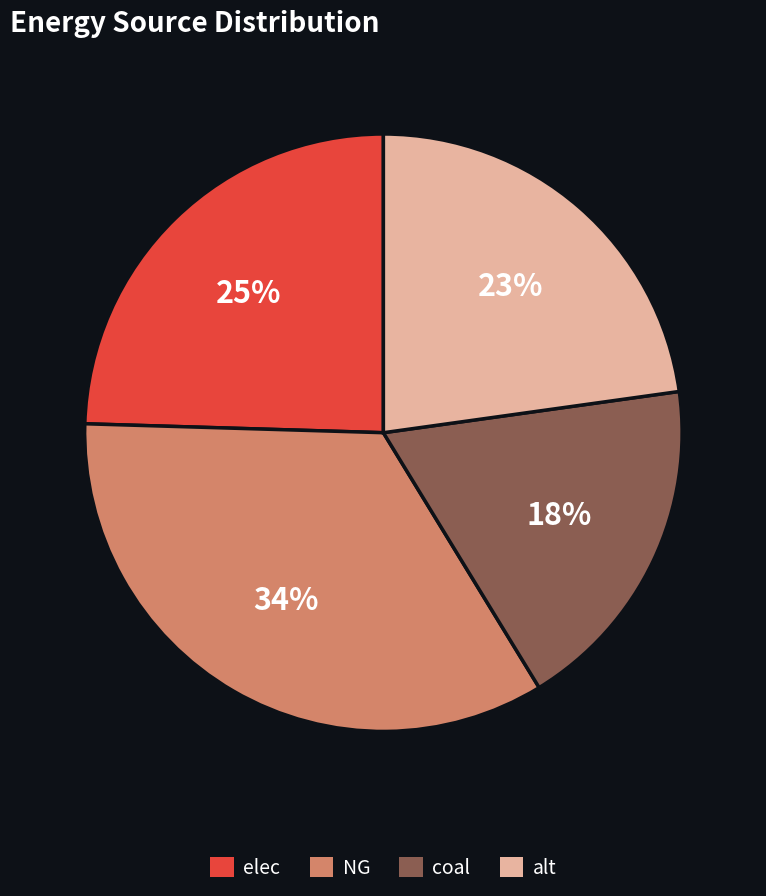

Do alt and NG together represent more than half of the pie?

Yes